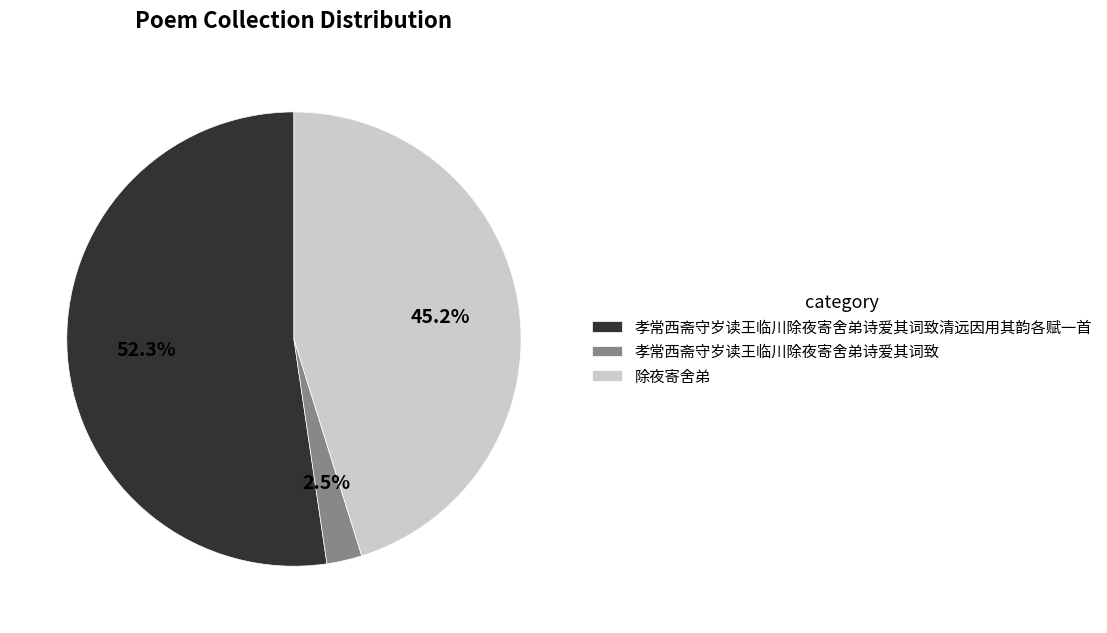

What is the largest slice in the pie chart?

孝常西斋守岁读王临川除夜寄舍弟诗爱其词致清远因用其韵各赋一首